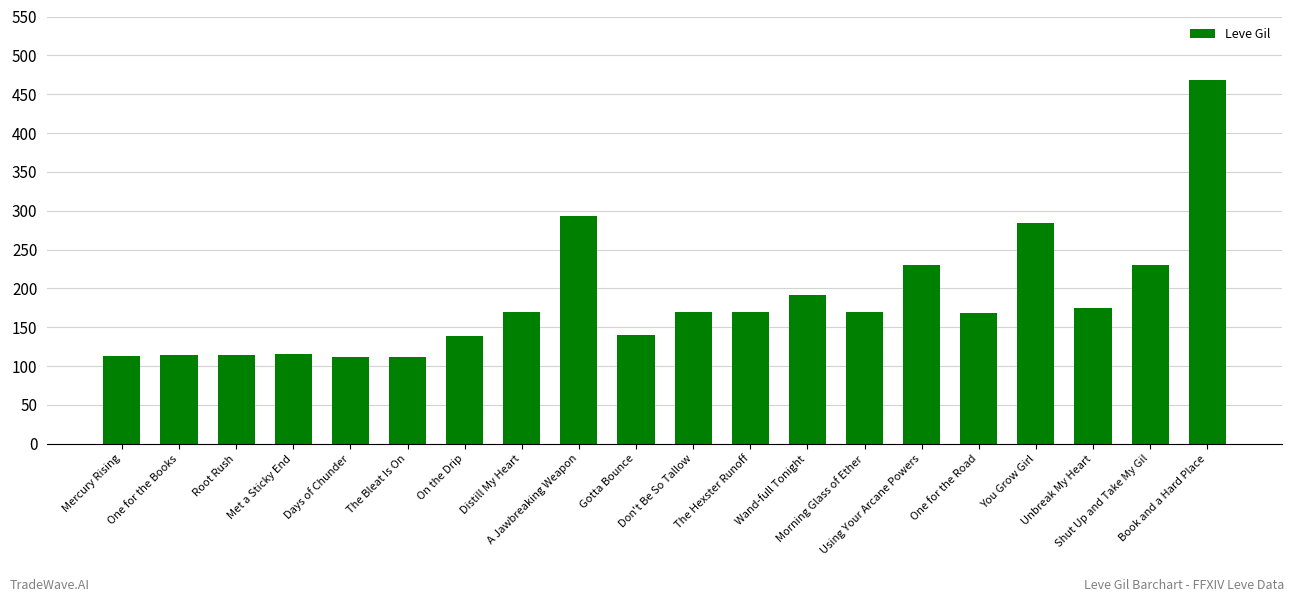

Are the bars horizontal?

No